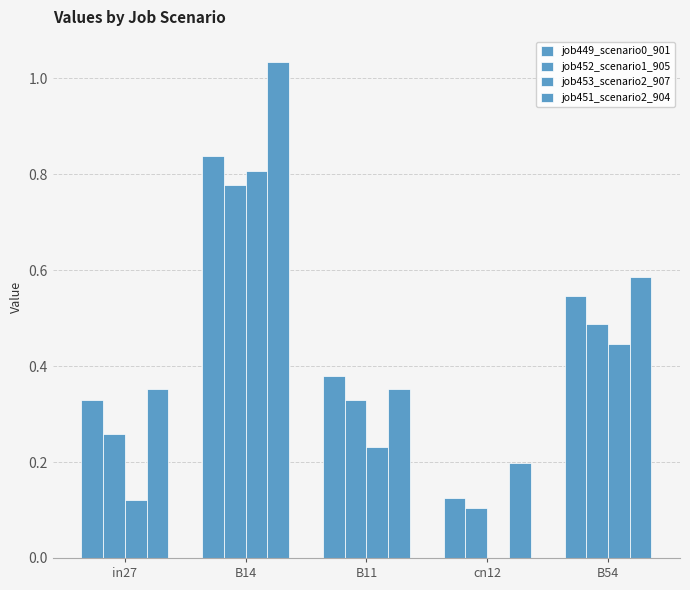

How many groups of bars are there?

5